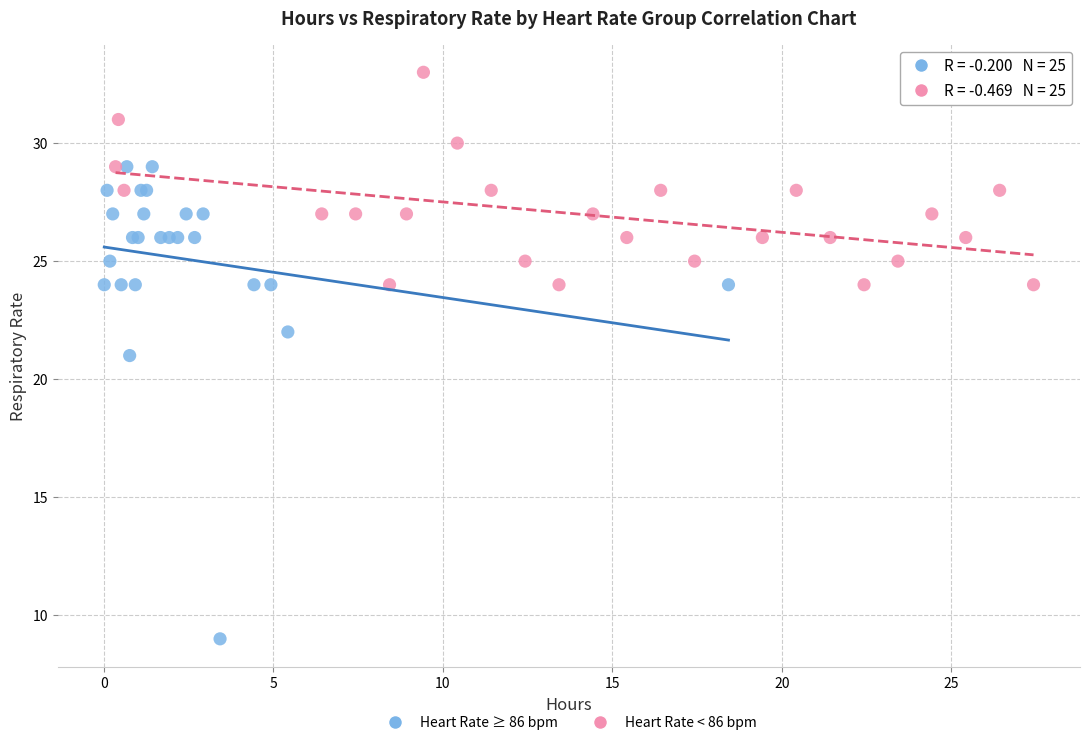

Which series contains the highest Y value?

Heart Rate < 86 bpm